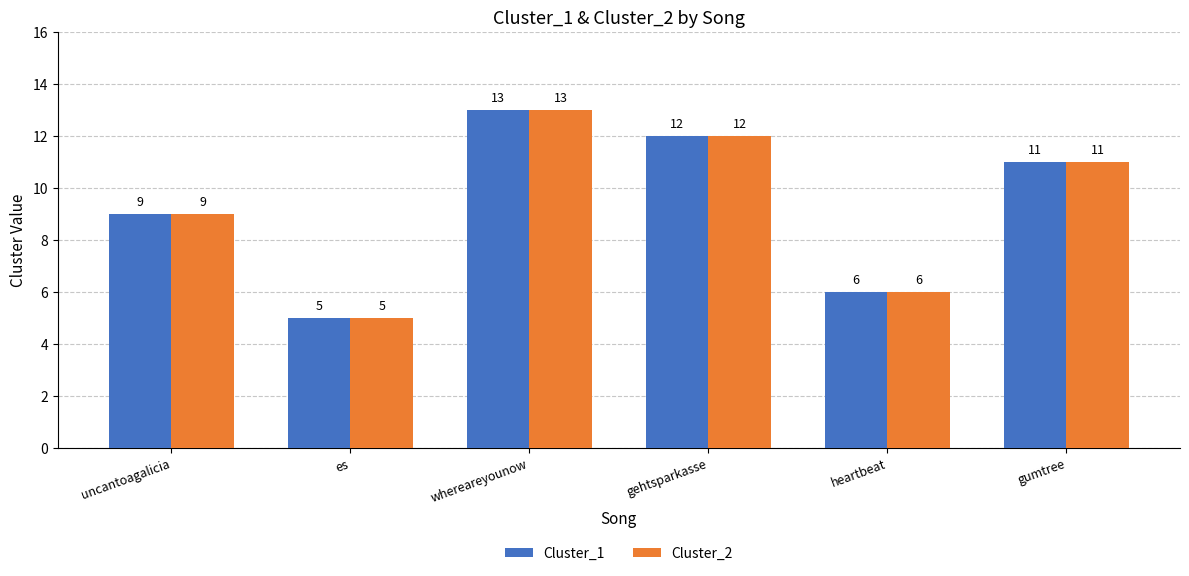

What is the smallest value displayed?

5